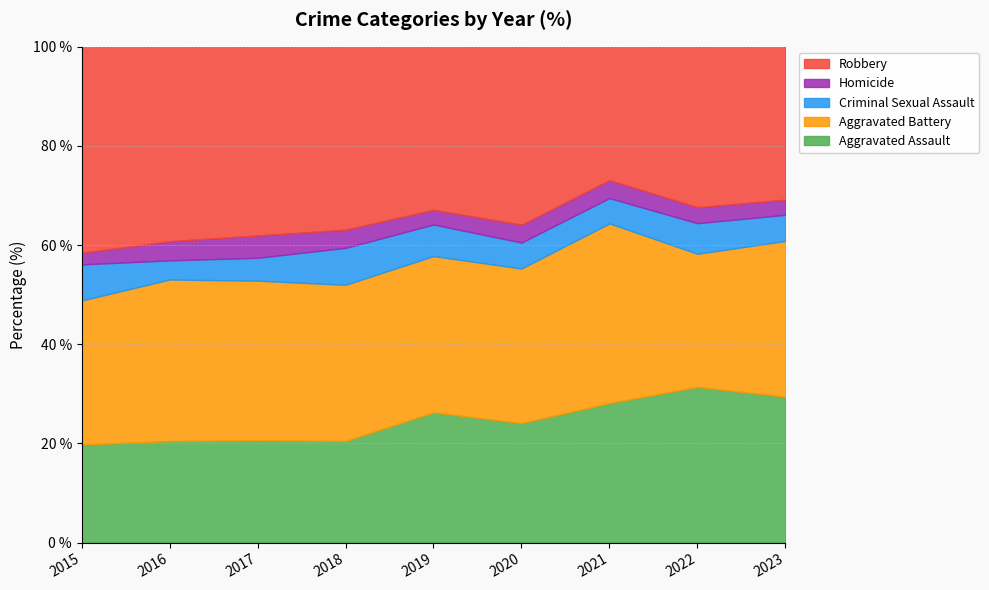

List the labels in order of Homicide value, smallest first.

2015, 2022, 2019, 2023, 2021, 2018, 2020, 2016, 2017